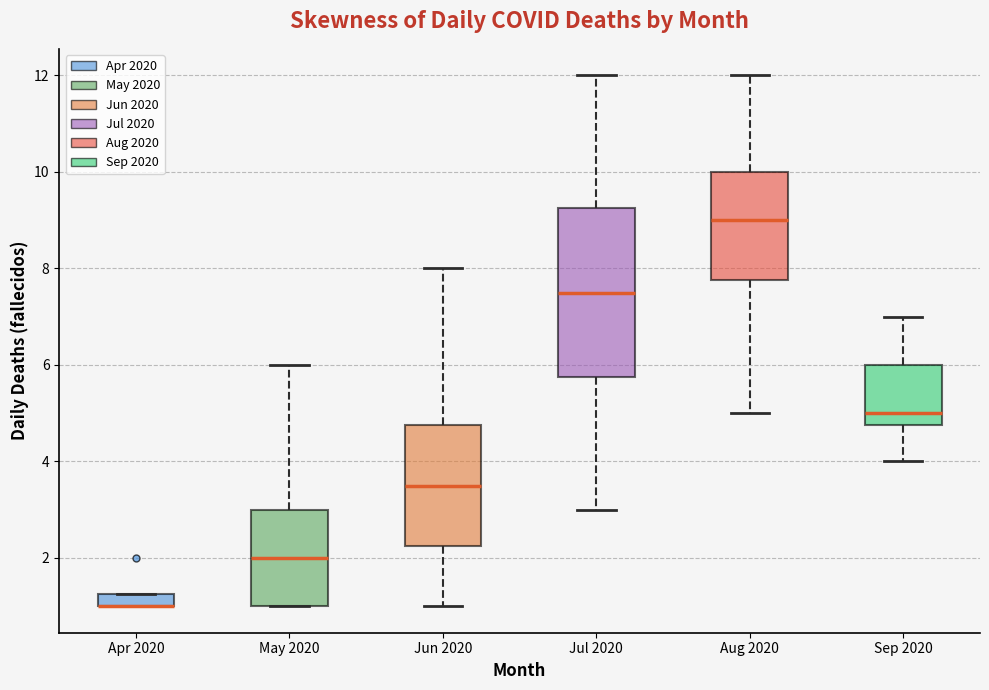

Comparing the boxes themselves (not the whiskers), which one is the tallest?

Jul 2020